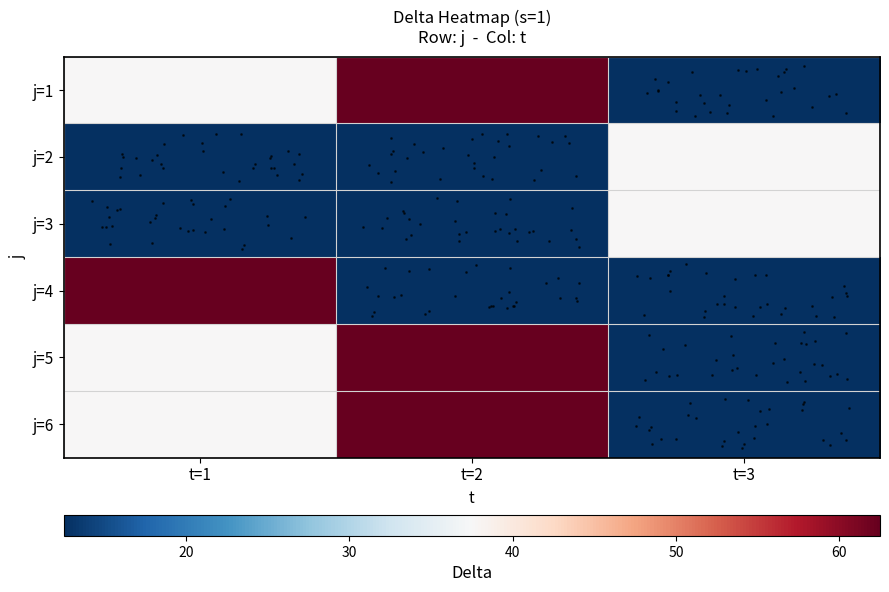

Reading right to left, extract all data points from this chart.

row_0: t=3=12.5	t=2=62.5	t=1=37.5
row_1: t=3=37.5	t=2=12.5	t=1=12.5
row_2: t=3=37.5	t=2=12.5	t=1=12.5
row_3: t=3=12.5	t=2=12.5	t=1=62.5
row_4: t=3=12.5	t=2=62.5	t=1=37.5
row_5: t=3=12.5	t=2=62.5	t=1=37.5